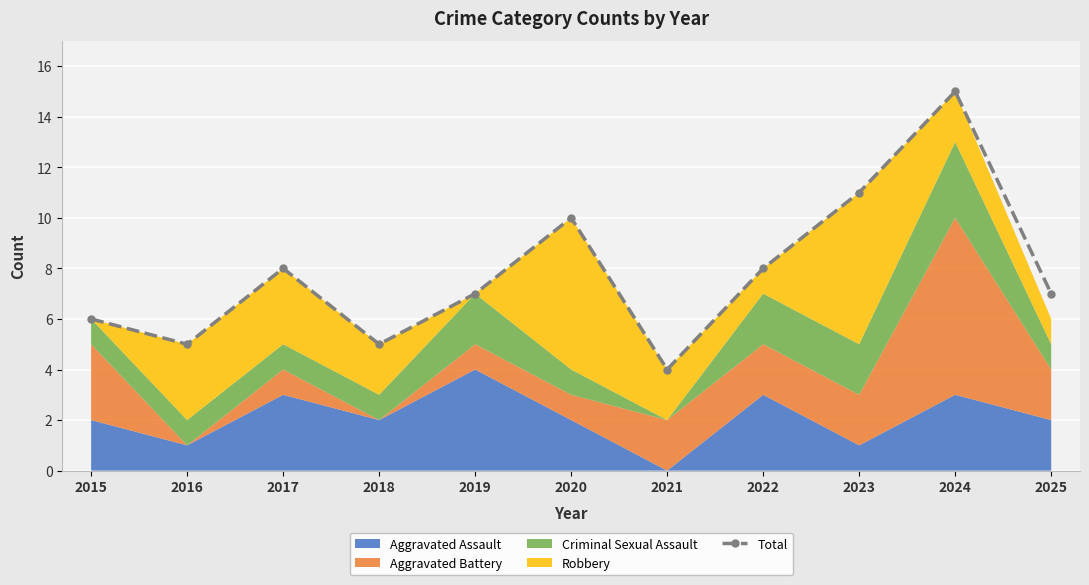

Rank the categories by value from highest to lowest.

2024, 2023, 2020, 2017, 2022, 2019, 2025, 2015, 2016, 2018, 2021